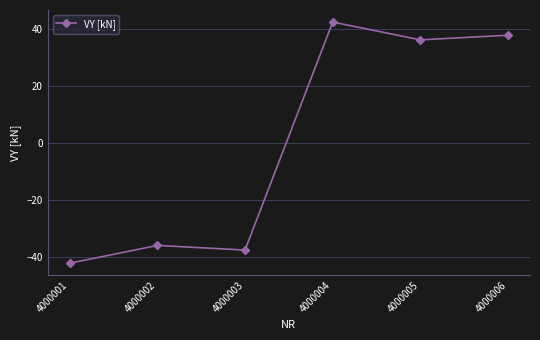

Which has a higher value, 4000003 or 4000002?

4000002